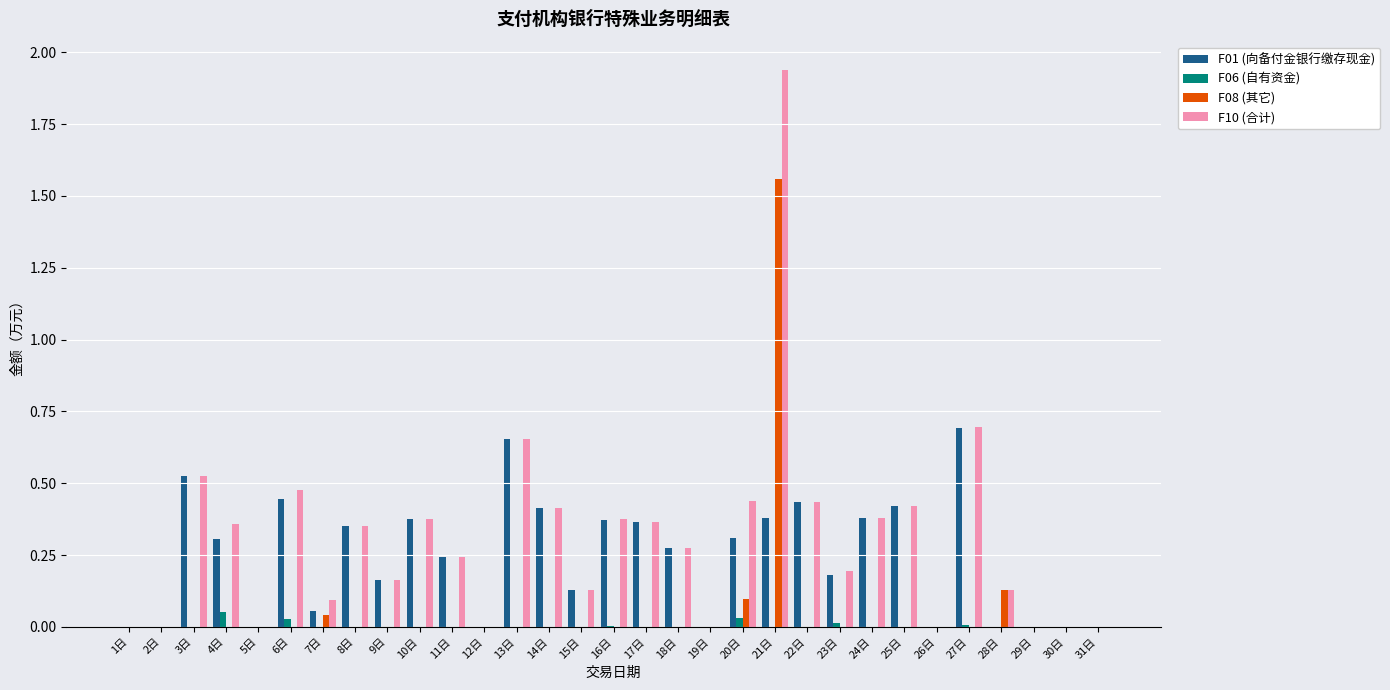

Is the value of F08 (其它) at 28日 greater than the value of F10 (合计) at 1日?

Yes